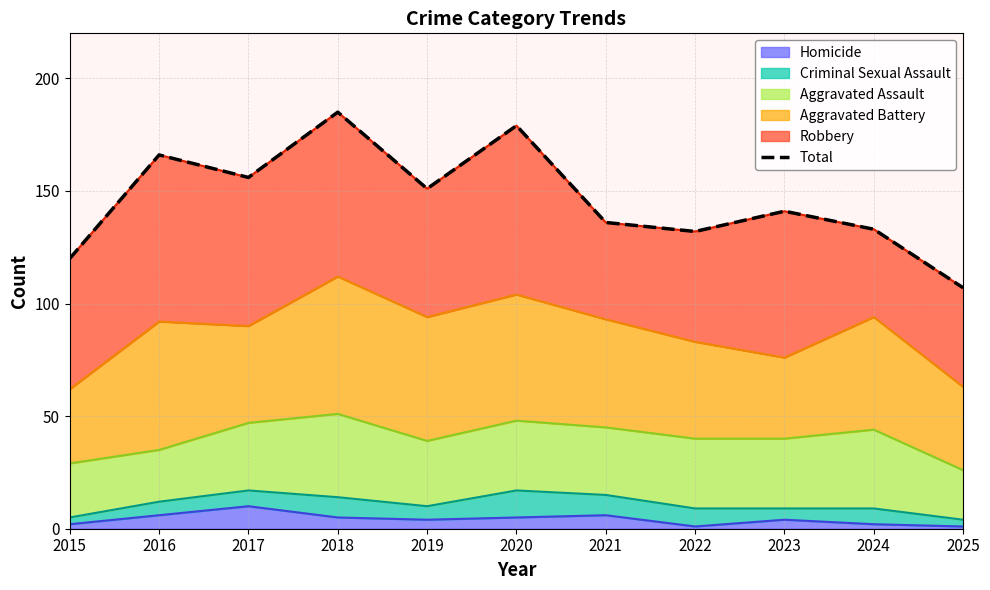

What is the difference between the maximum and minimum values?

78